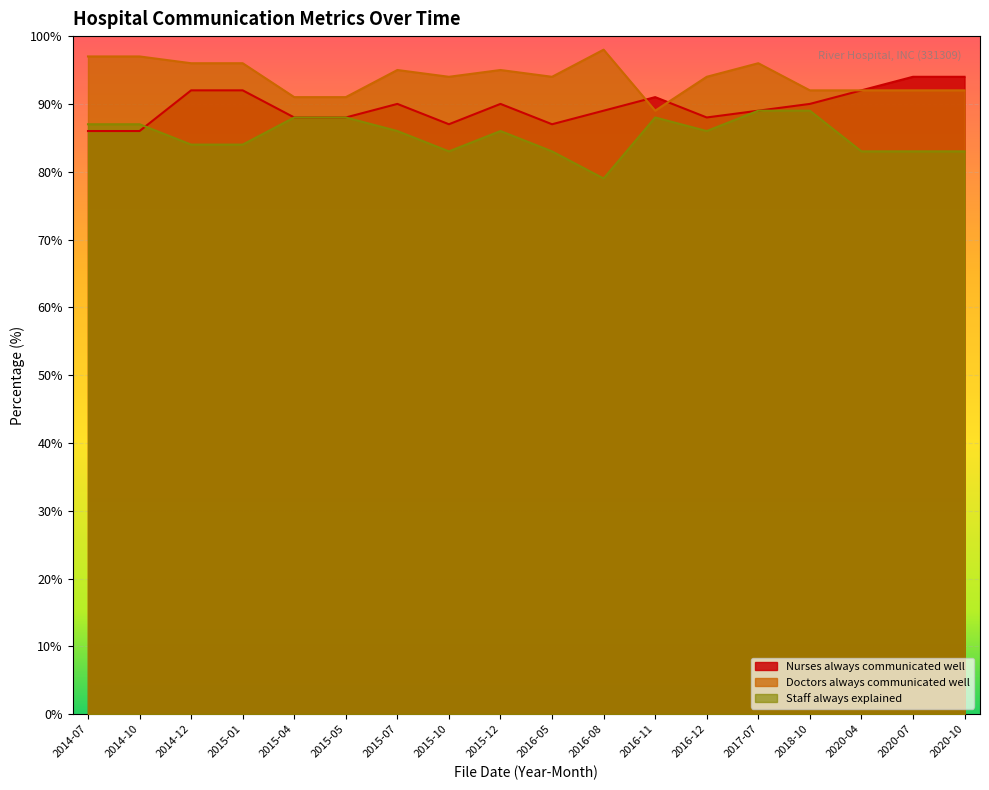

How many data points does each series have?

18